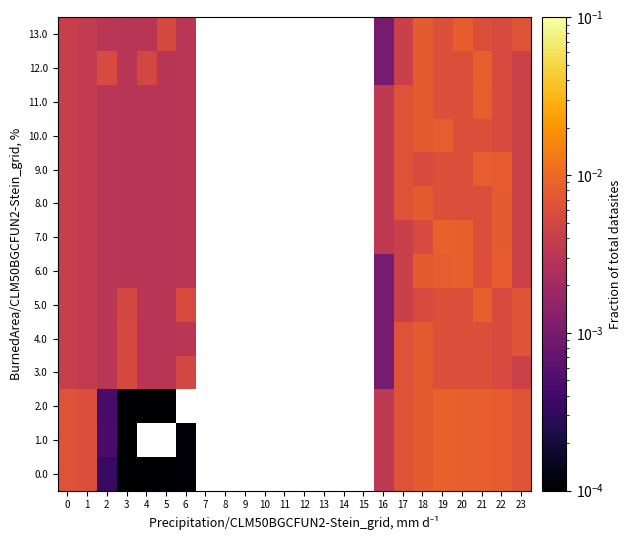

What is the total value across all series at 17?

0.1